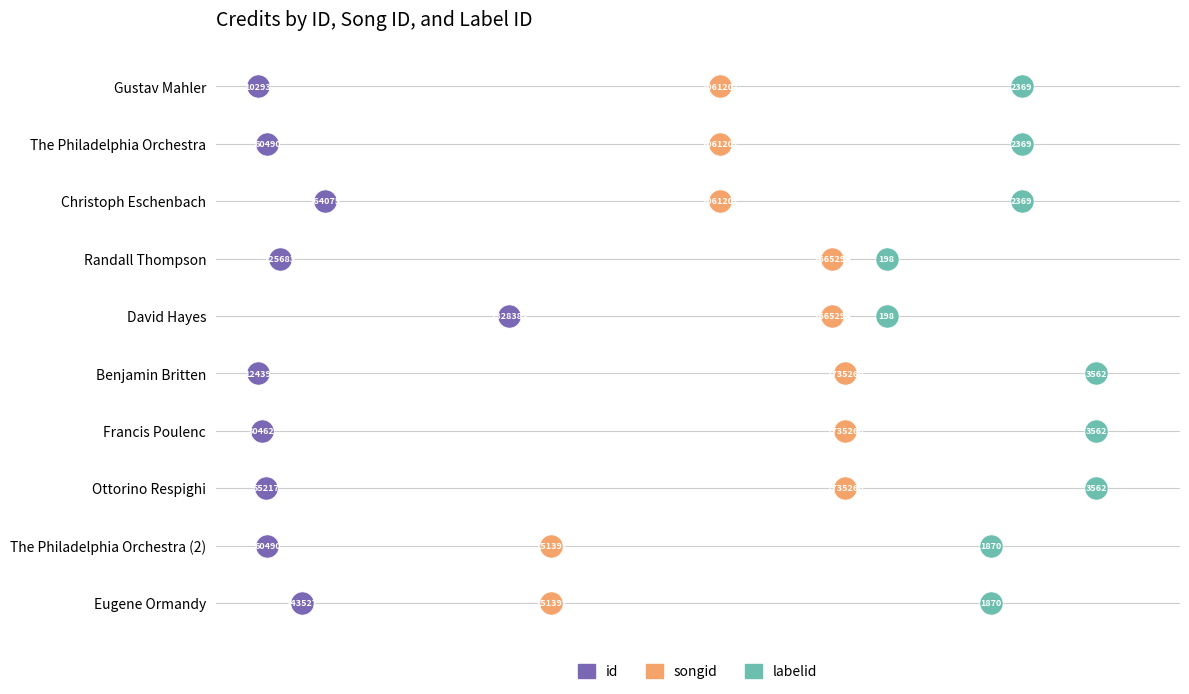

What are all the series names shown in the legend?

id, songid, labelid